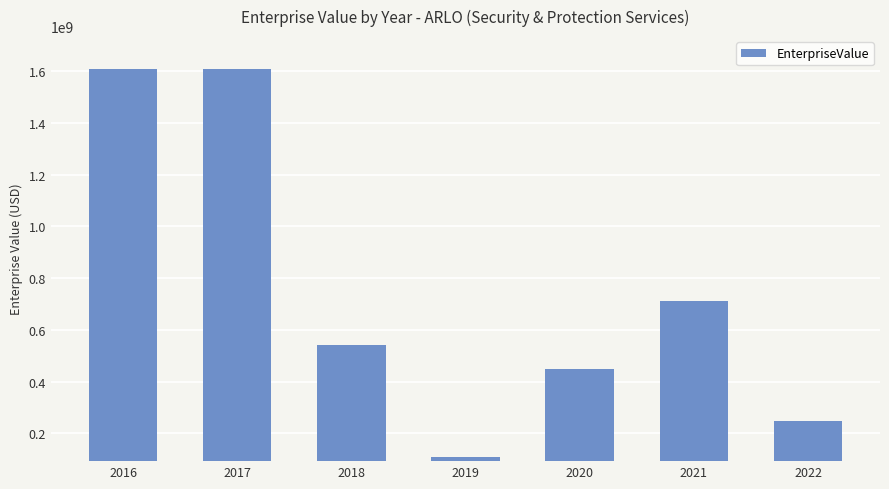

What is the difference between the maximum and second lowest values?

1361471270